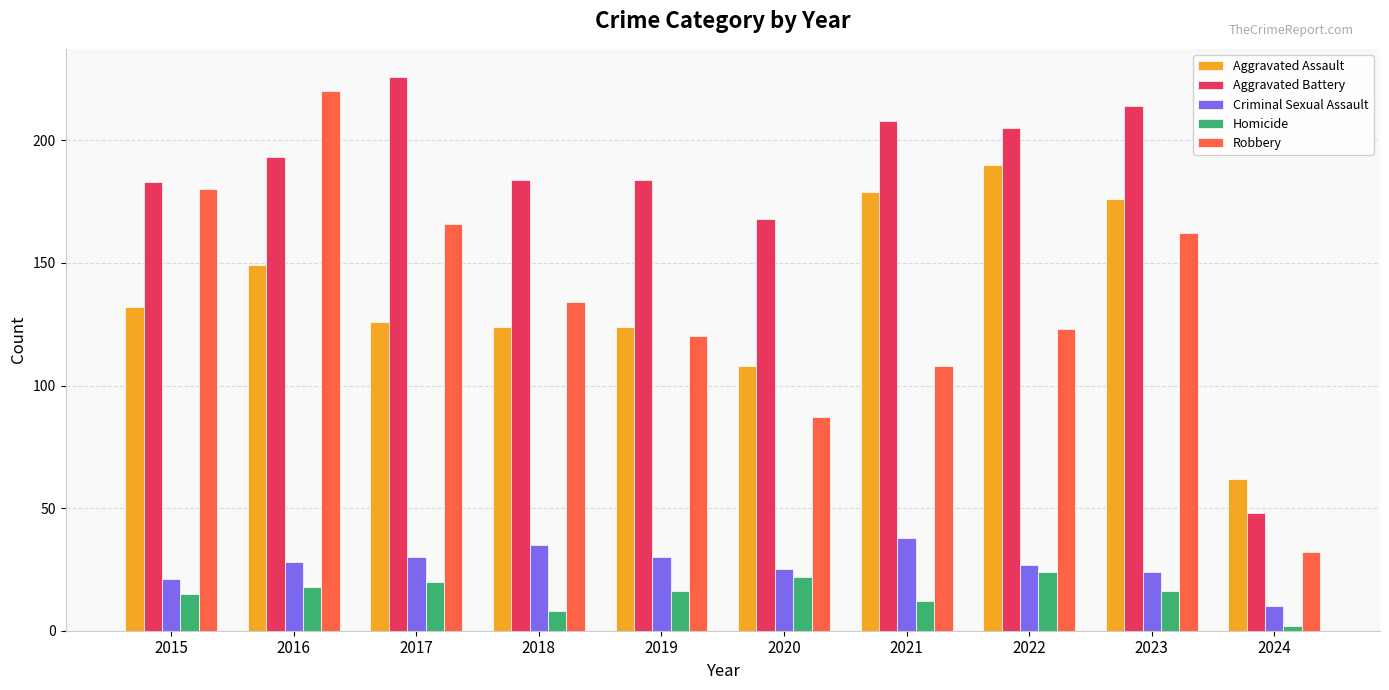

Reading left to right, list all the values displayed in this chart.

Aggravated Assault: 2015=132	2016=149	2017=126	2018=124	2019=124	2020=108	2021=179	2022=190	2023=176	2024=62
Aggravated Battery: 2015=183	2016=193	2017=226	2018=184	2019=184	2020=168	2021=208	2022=205	2023=214	2024=48
Criminal Sexual Assault: 2015=21	2016=28	2017=30	2018=35	2019=30	2020=25	2021=38	2022=27	2023=24	2024=10
Homicide: 2015=15	2016=18	2017=20	2018=8	2019=16	2020=22	2021=12	2022=24	2023=16	2024=2
Robbery: 2015=180	2016=220	2017=166	2018=134	2019=120	2020=87	2021=108	2022=123	2023=162	2024=32